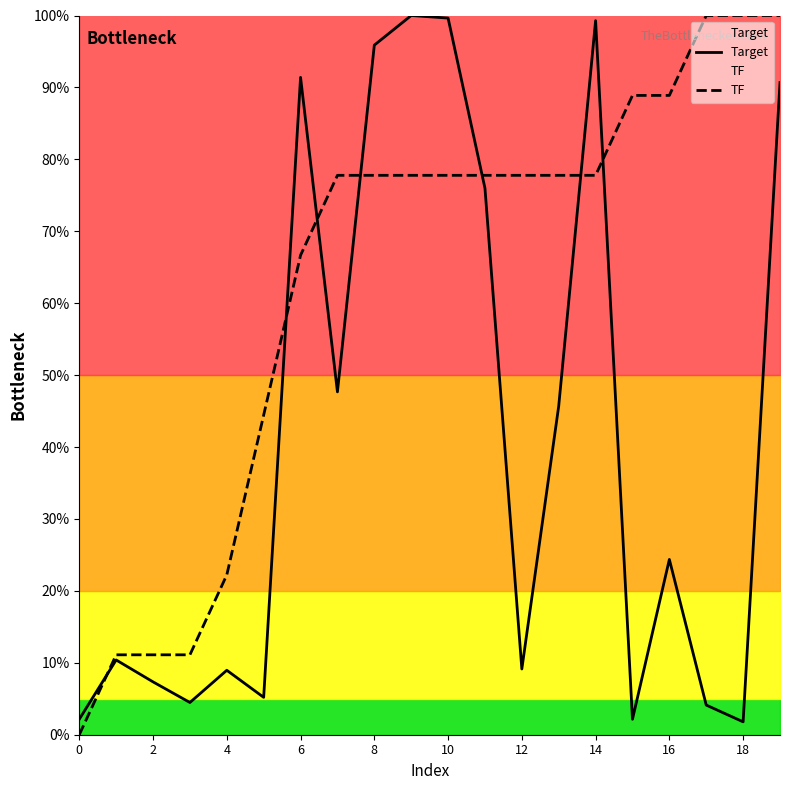

Reading left to right, extract all data points from this chart.

Target: 2.2	10.4	7.3	4.5	9.0	5.2	91.4	47.7	95.9	100.0	99.6	76.0	9.1	45.7	99.3	2.2	24.4	4.1	1.8	90.7
TF: 0.0	11.1	11.1	11.1	22.2	44.4	66.7	77.8	77.8	77.8	77.8	77.8	77.8	77.8	77.8	88.9	88.9	100.0	100.0	100.0